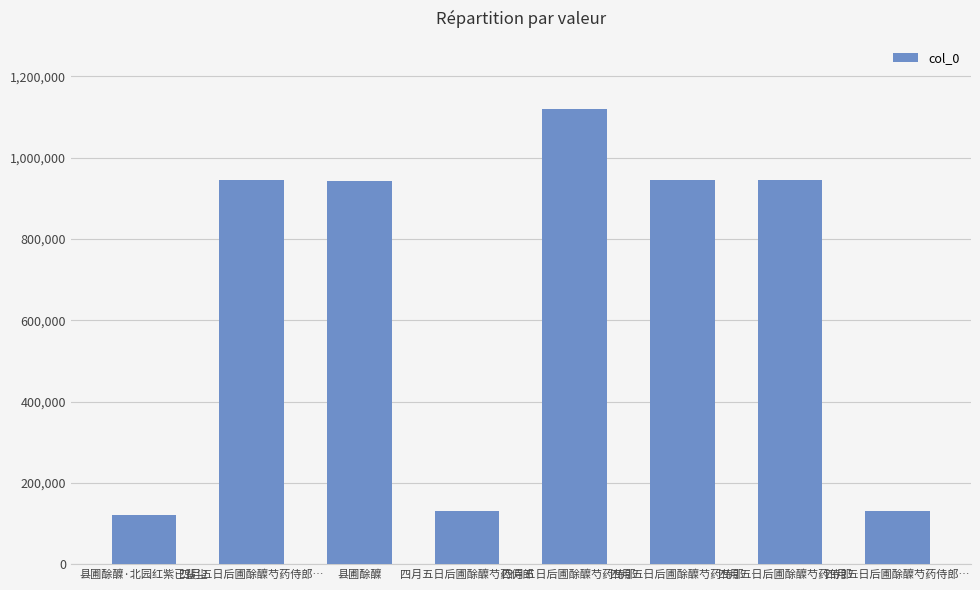

Are the bars horizontal?

No